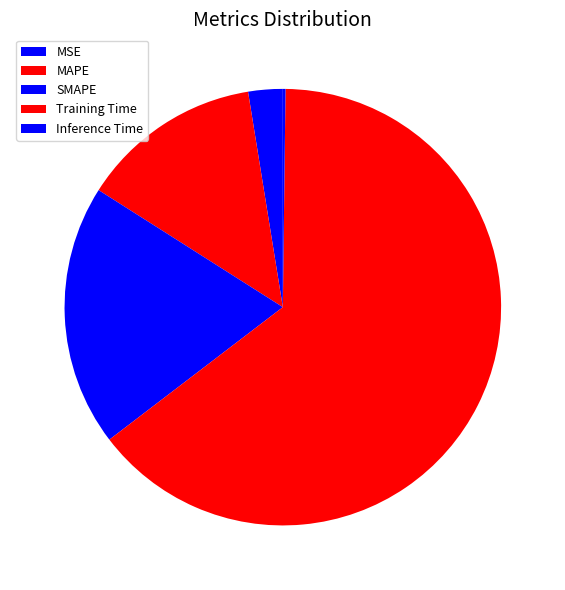

Combined, do MAPE and MSE account for over 50%?

No